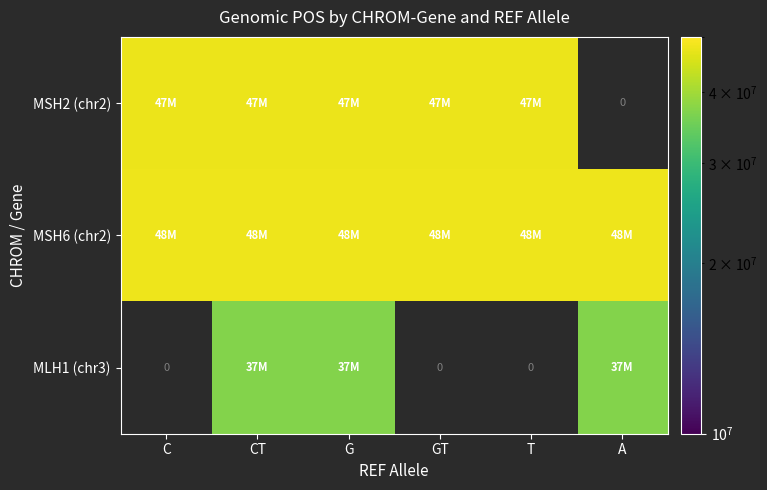

At which label does MSH6 (chr2) reach its peak?

A